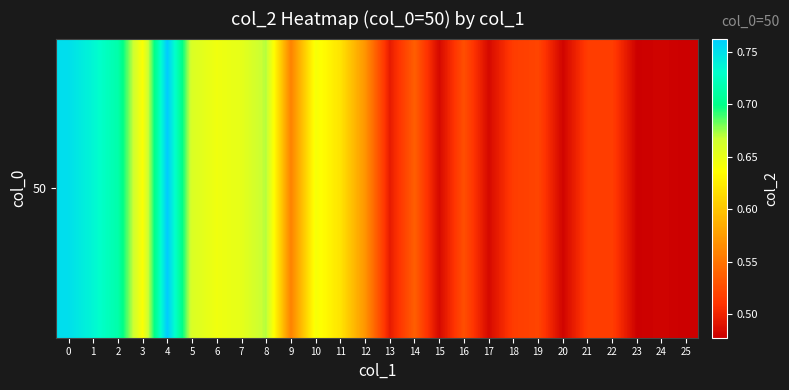

Reading right to left, extract all data points from this chart.

0.5	0.5	0.5	0.5	0.5	0.5	0.5	0.5	0.5	0.5	0.5	0.5	0.5	0.6	0.6	0.6	0.6	0.7	0.7	0.6	0.7	0.8	0.6	0.7	0.7	0.8